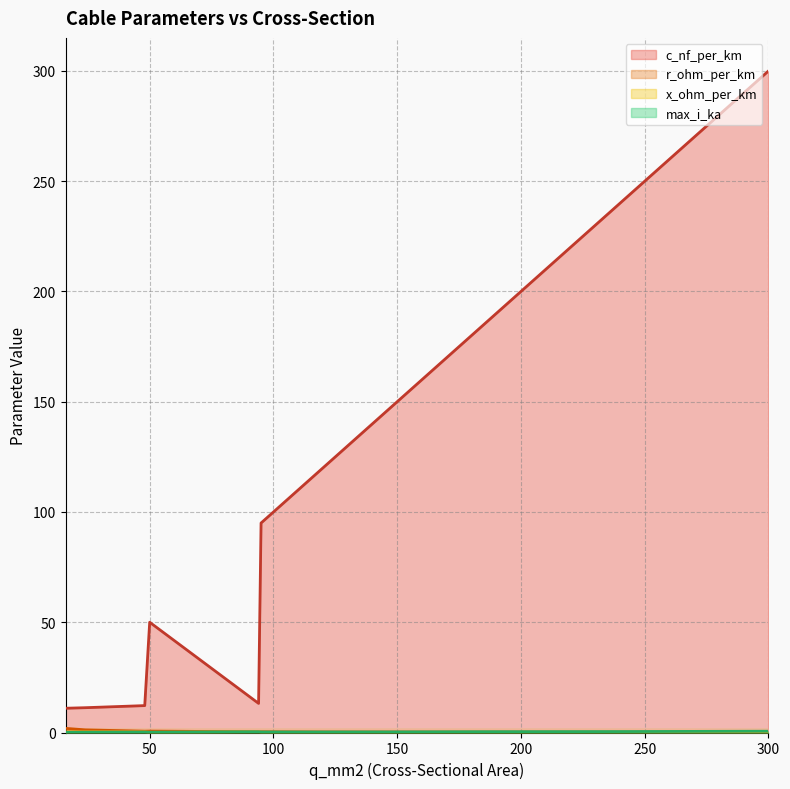

What is the total value across all series at 240?

240.7